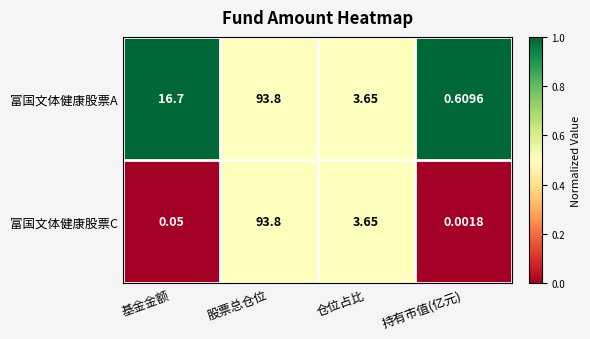

List the labels in order of 富国文体健康股票C value, smallest first.

持有市值(亿元), 基金金额, 仓位占比, 股票总仓位